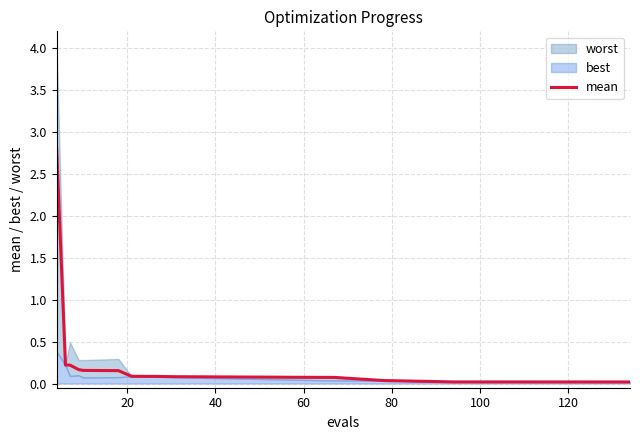

What is the maximum value for mean?

2.8